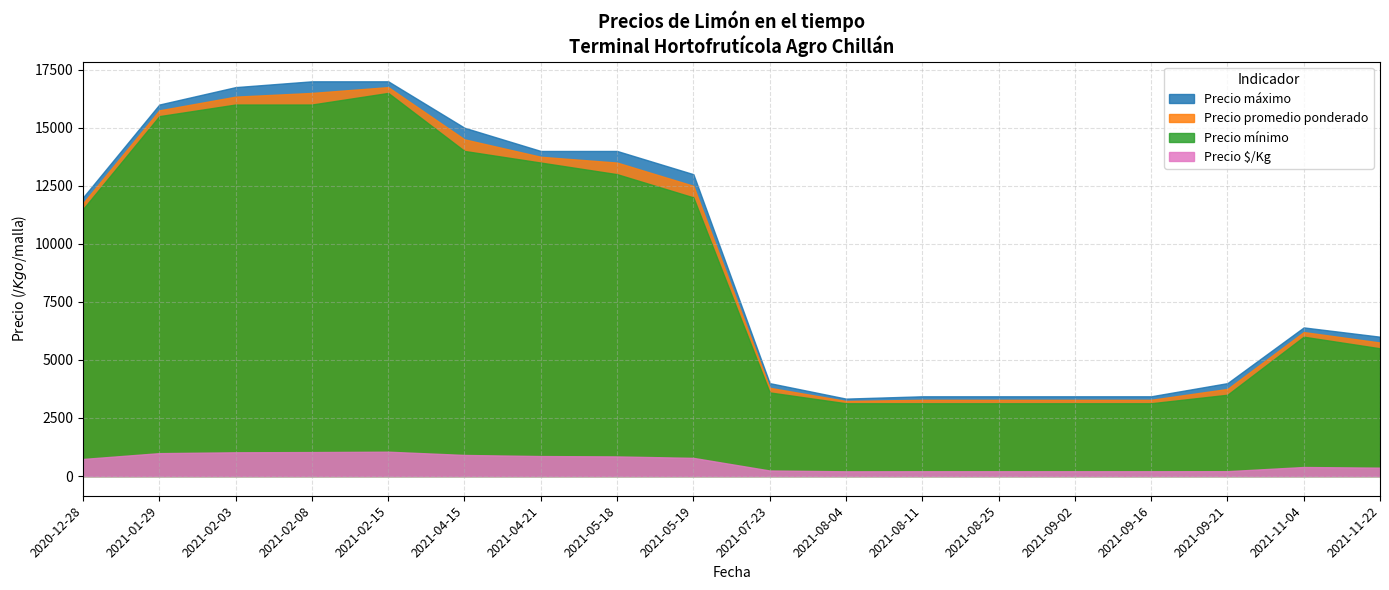

Rank the series at 34 from highest to lowest value.

Precio máximo, Precio promedio ponderado, Precio mínimo, Precio $/Kg